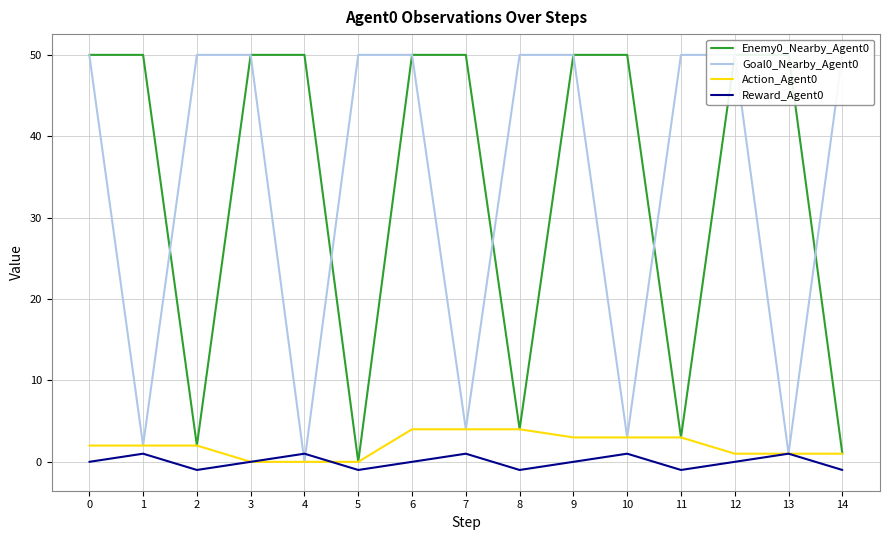

True or false: Enemy0_Nearby_Agent0 and Goal0_Nearby_Agent0 intersect in this chart.

True